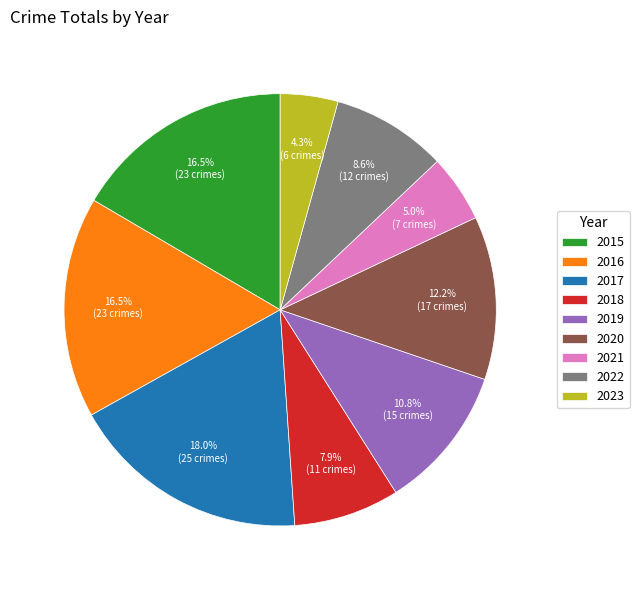

Which slice is the largest?

2017